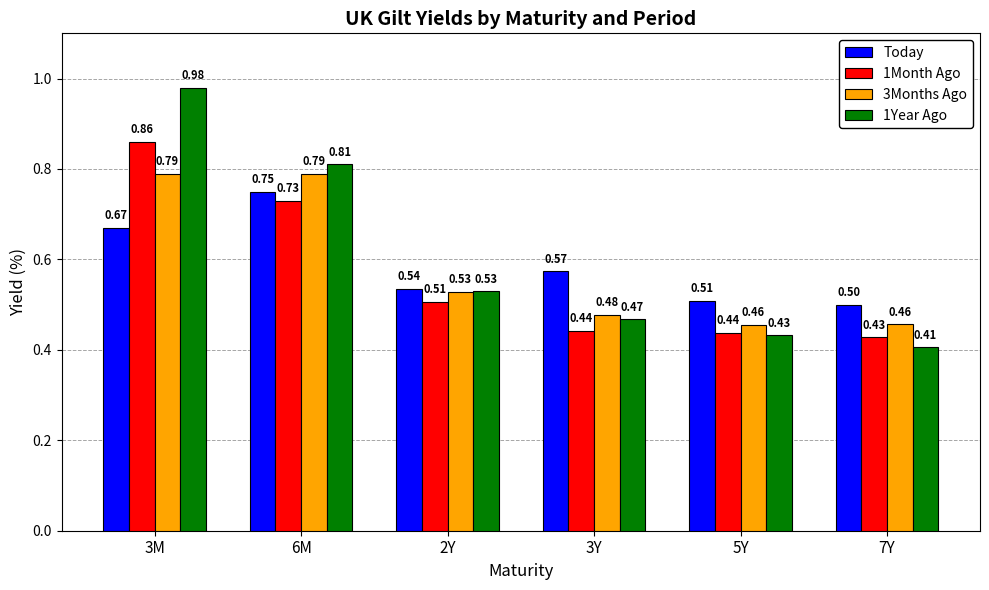

What is the label of the 6th bar from the right?

3M